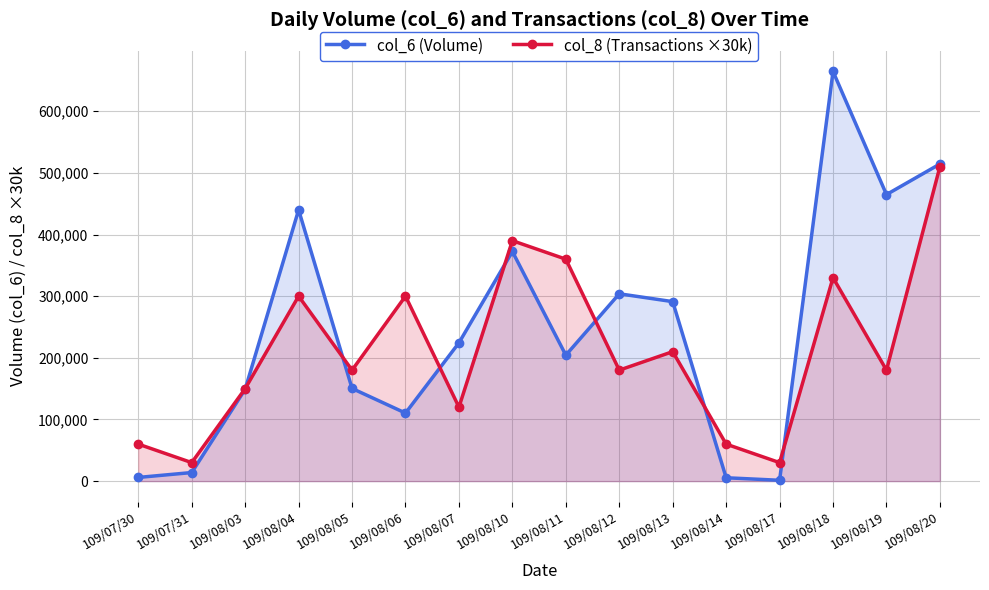

What is the maximum value for col_8 (Transactions ×30k)?

510000